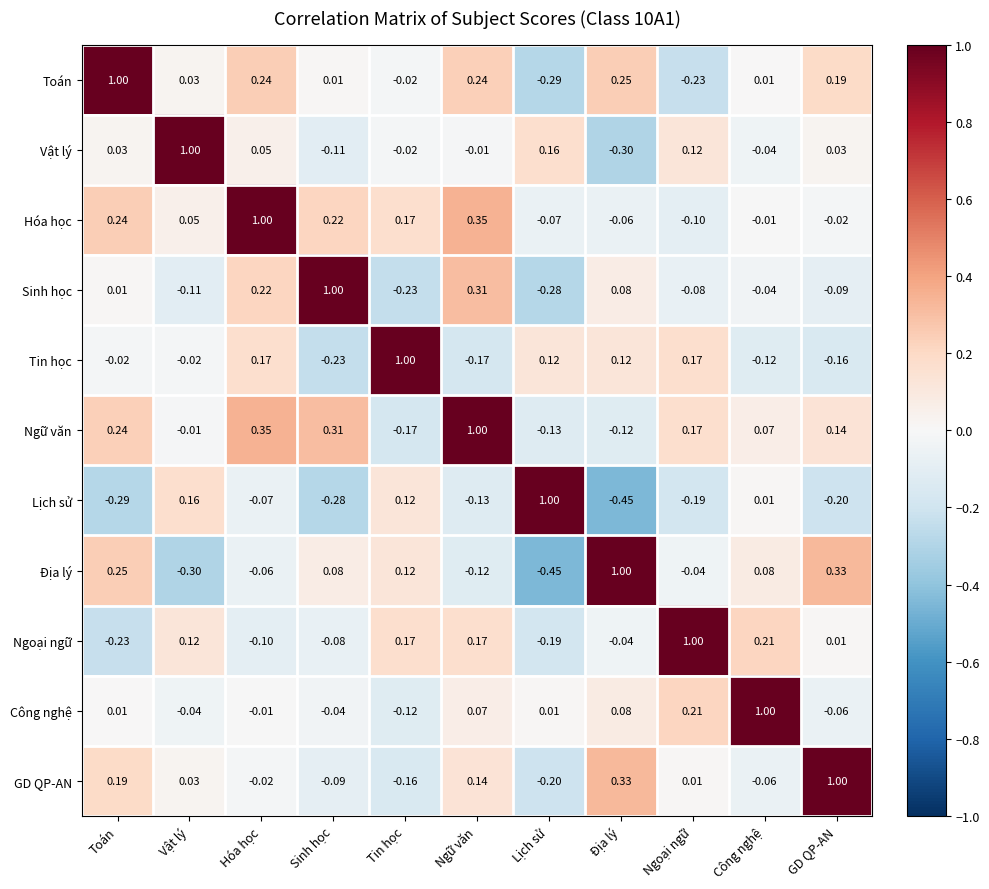

Which category has the highest value in the Ngoại ngữ series?

Ngoại ngữ